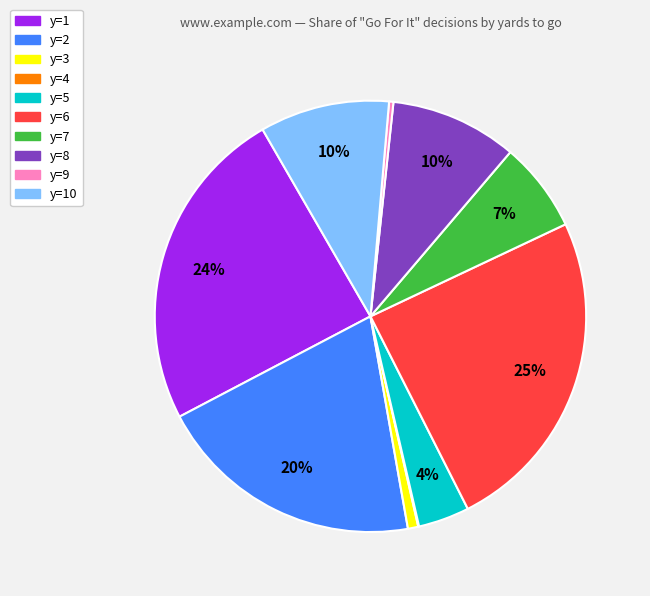

Is there any slice that represents more than half of the pie?

No